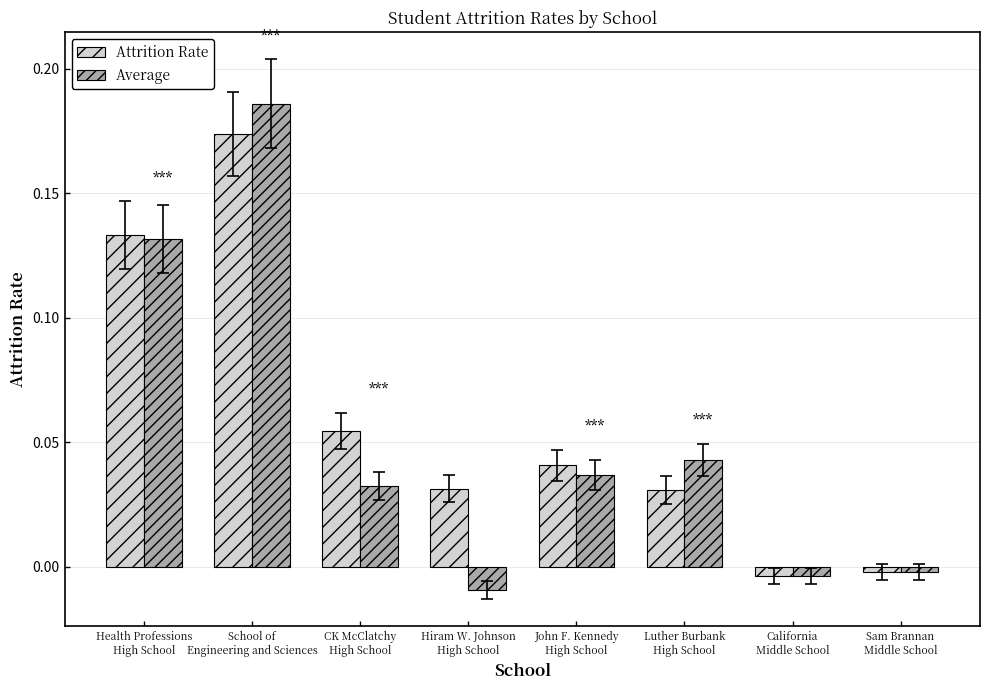

Which series has the widest spread of values?

Average